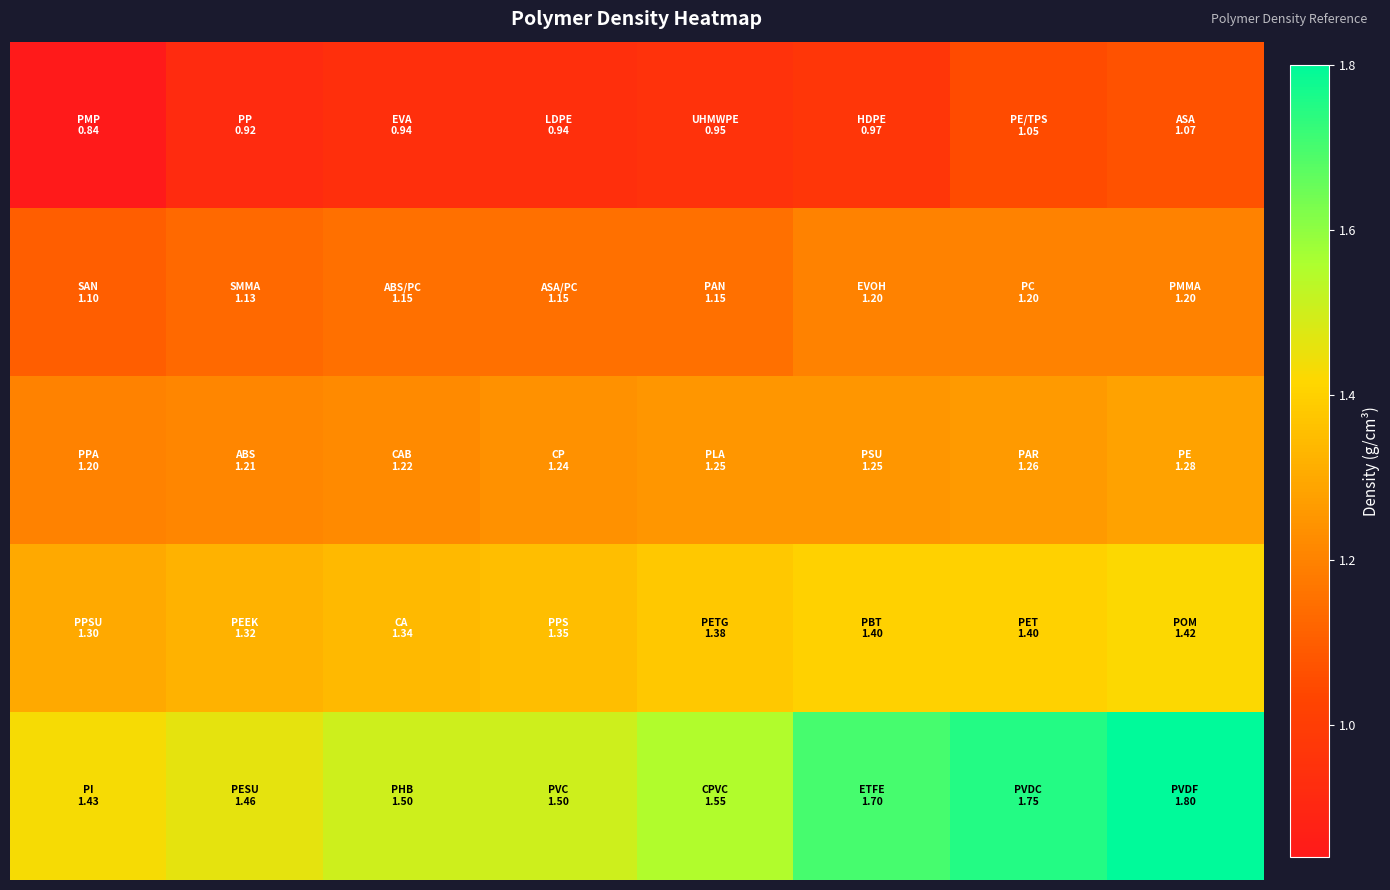

What is the maximum value shown in the chart?

1.8